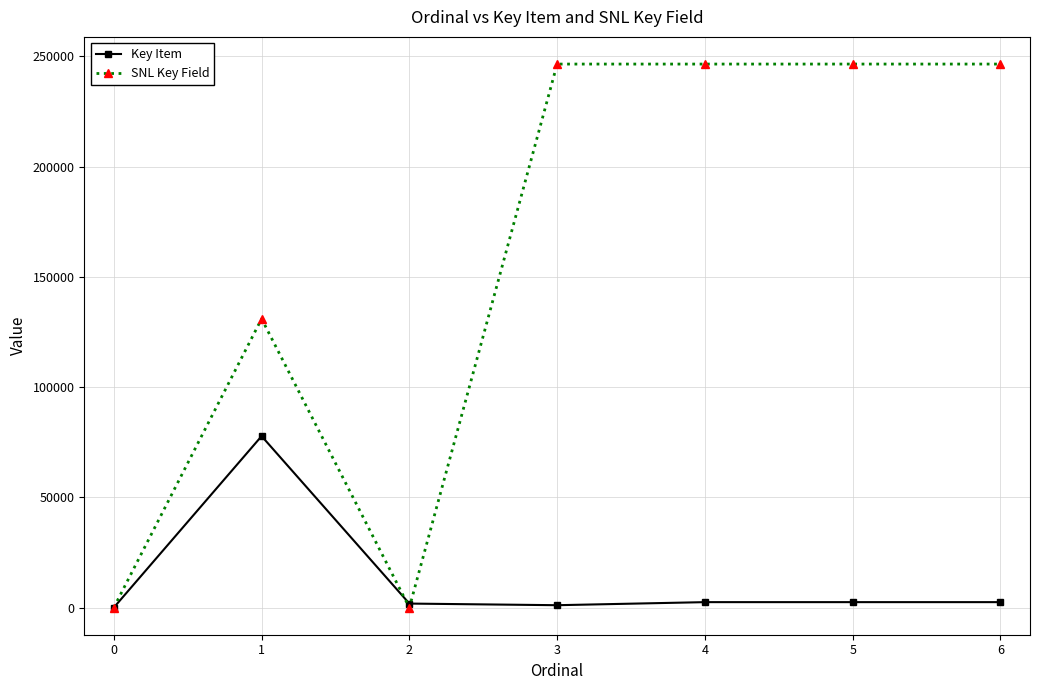

Is the value of SNL Key Field at 3 greater than the value of Key Item at 4?

Yes